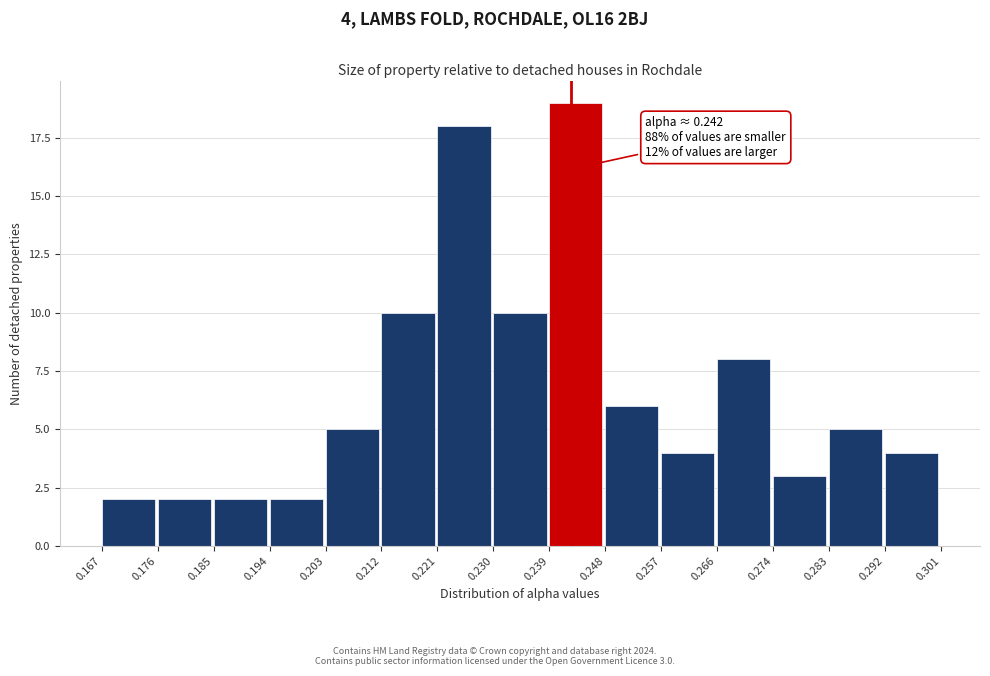

Over which range of the x-axis is the bar tallest?

0.239 to 0.248